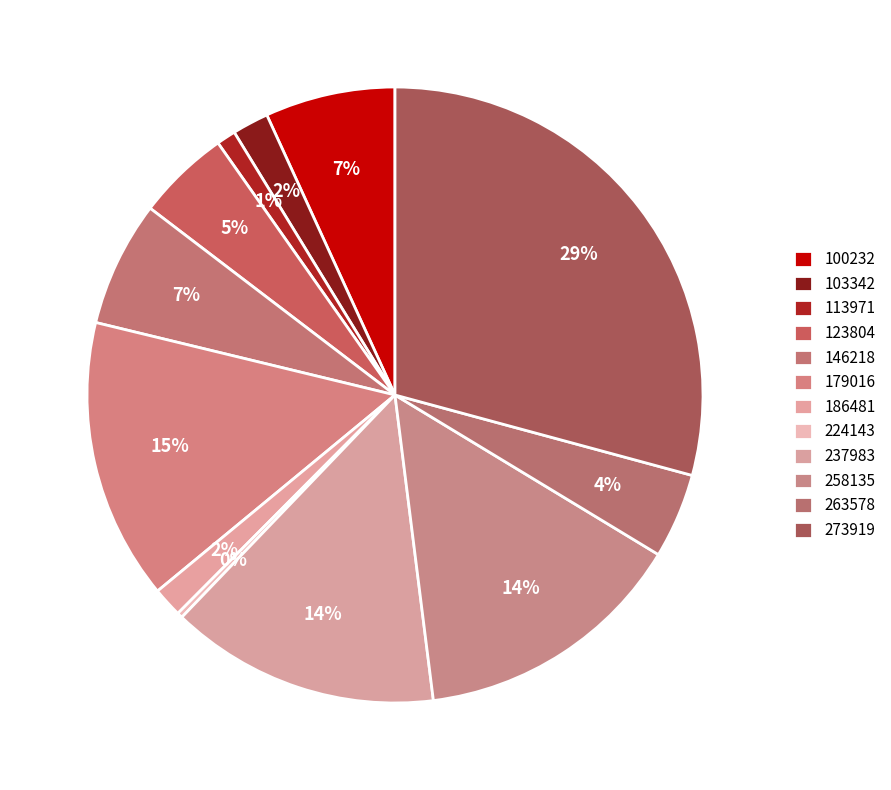

How many slices are in this pie chart?

12